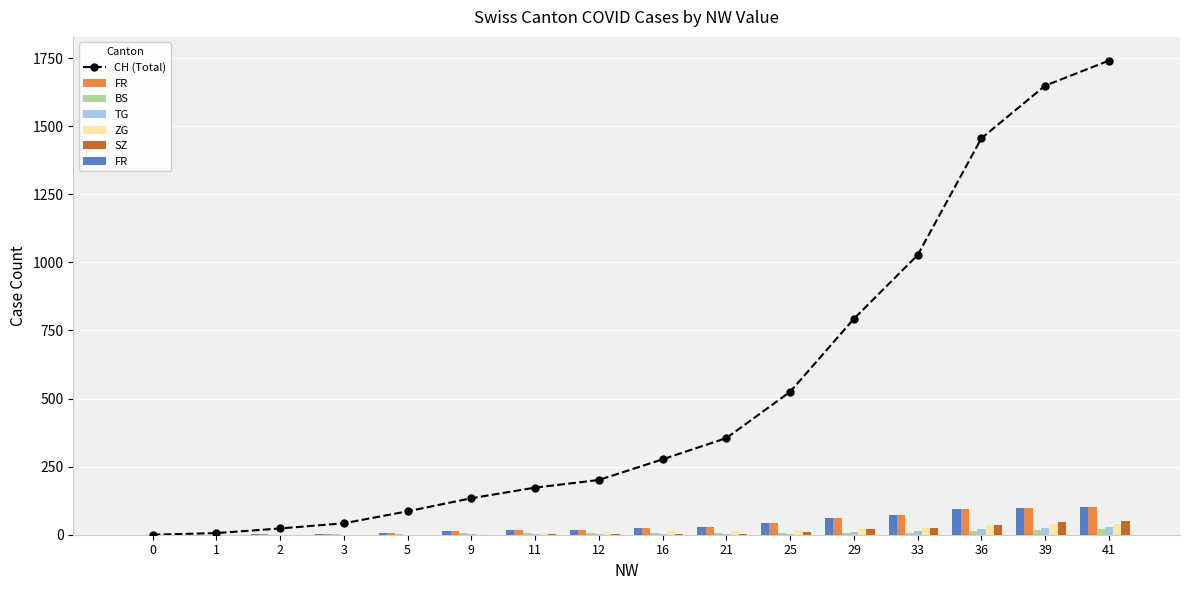

What is the total value across all series at 33?

1171